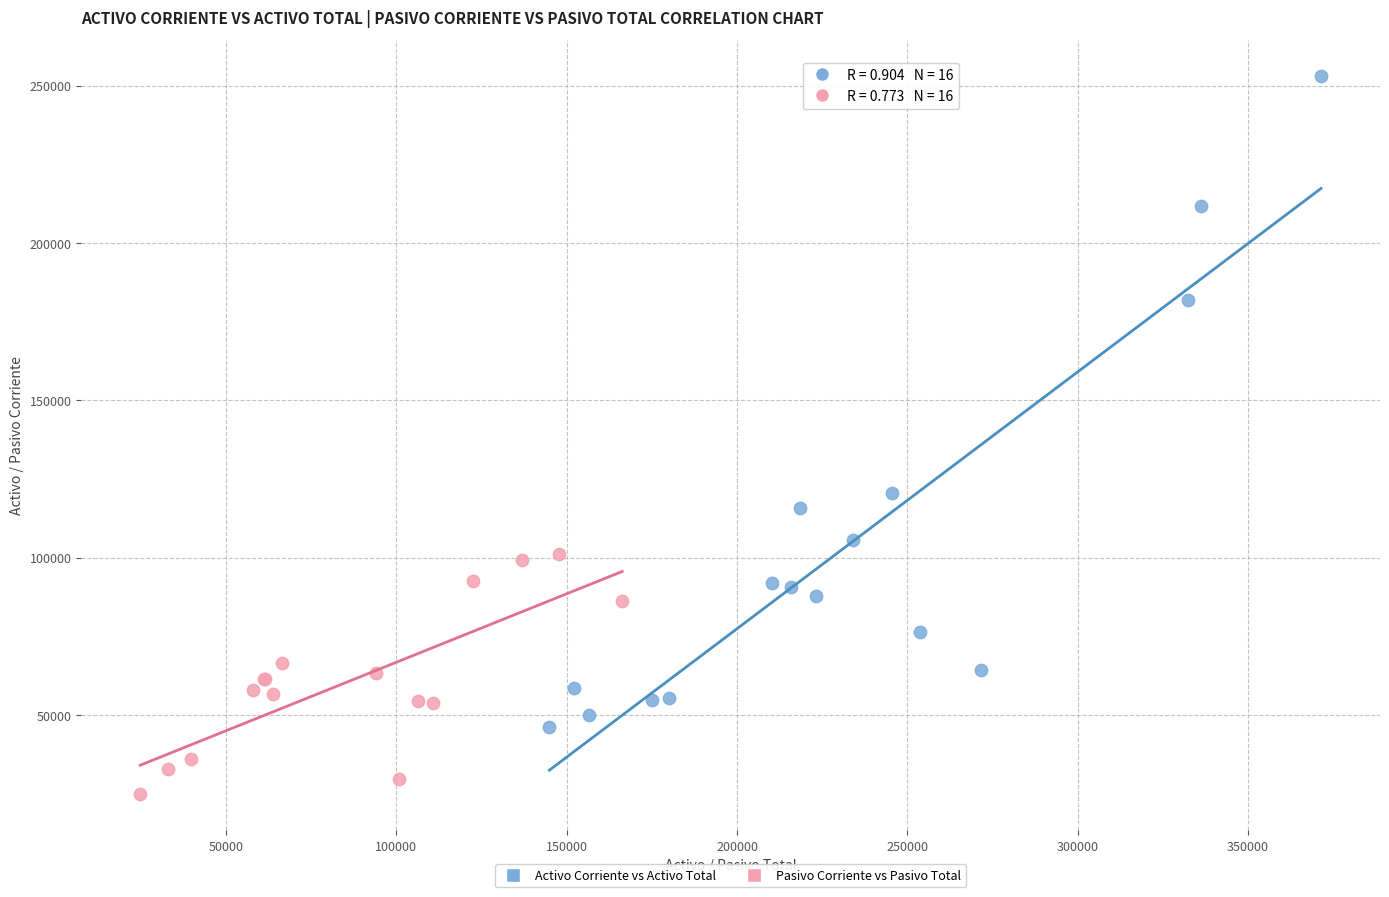

Which series contains the lowest Y value?

Pasivo Corriente vs Pasivo Total